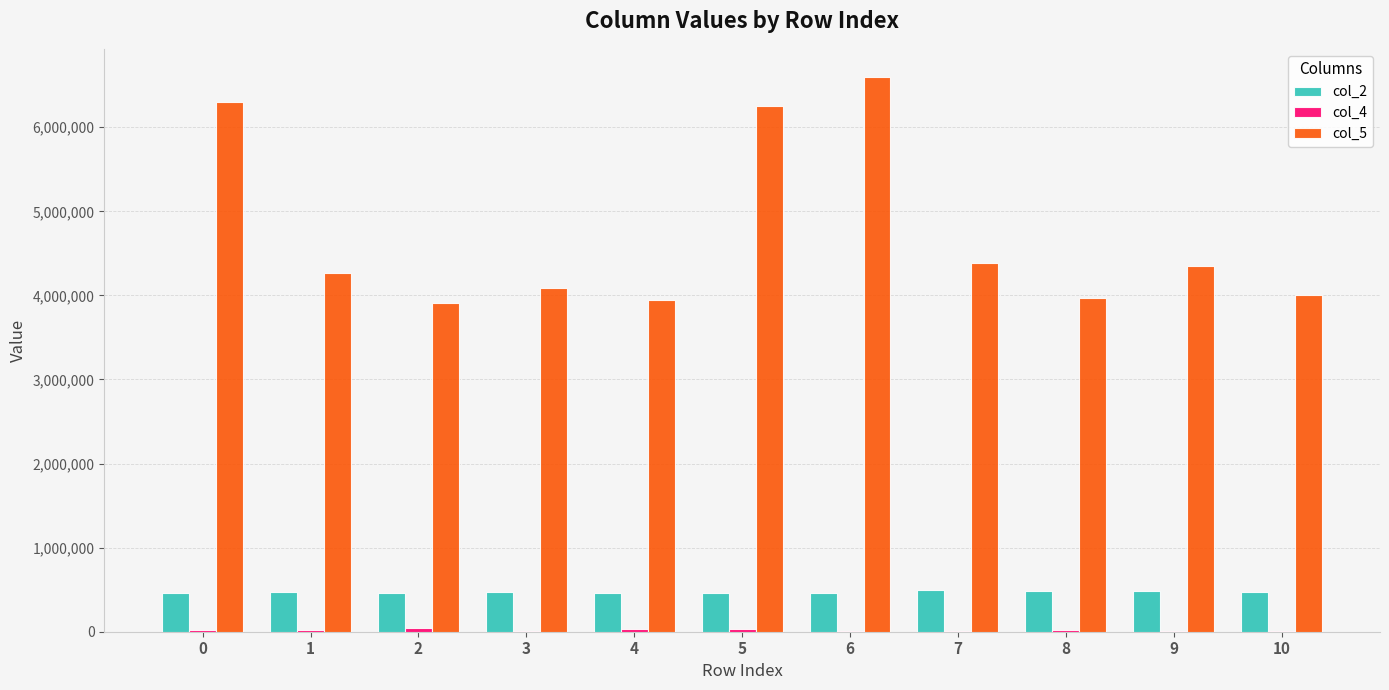

The col_2 series shows 765782 at 9. True or false?

False